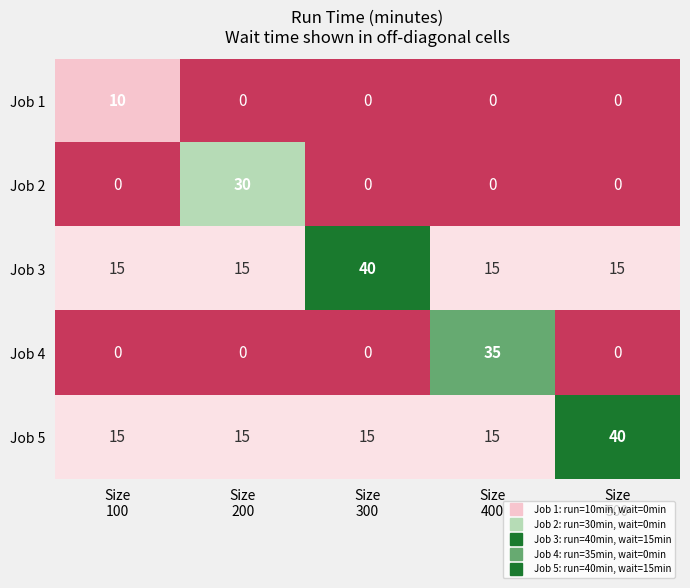

Which series has the widest spread of values?

Job 4